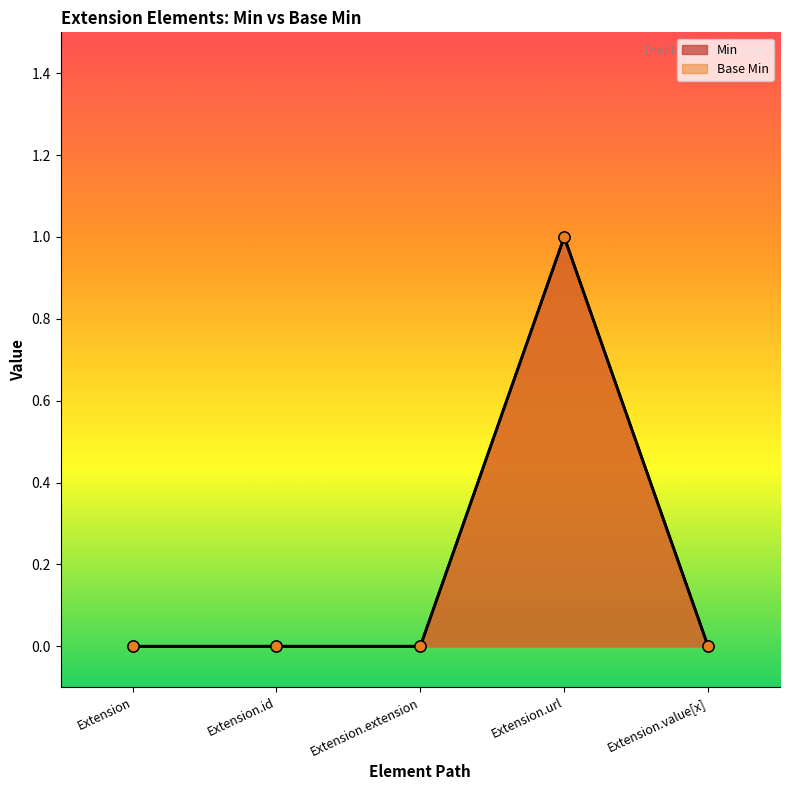

At which category is the sum across all series the highest?

Extension.url